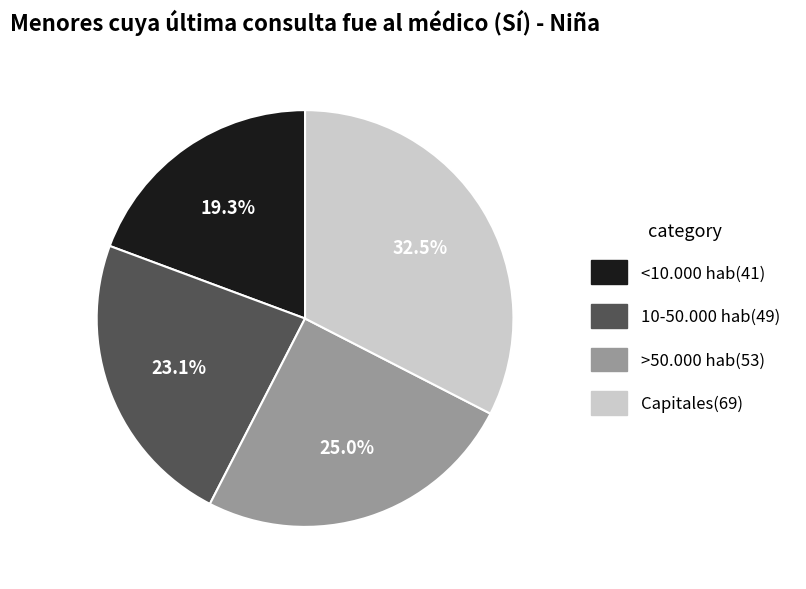

Is there any slice that represents more than half of the pie?

No